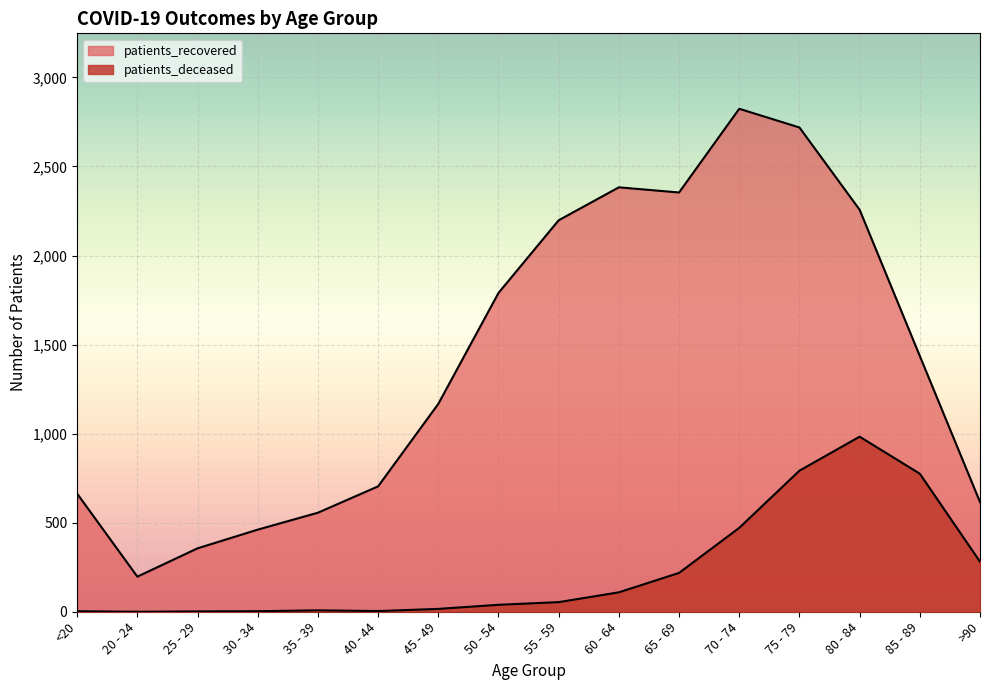

The value of patients_recovered at 40 - 44 is 211. True or false?

False